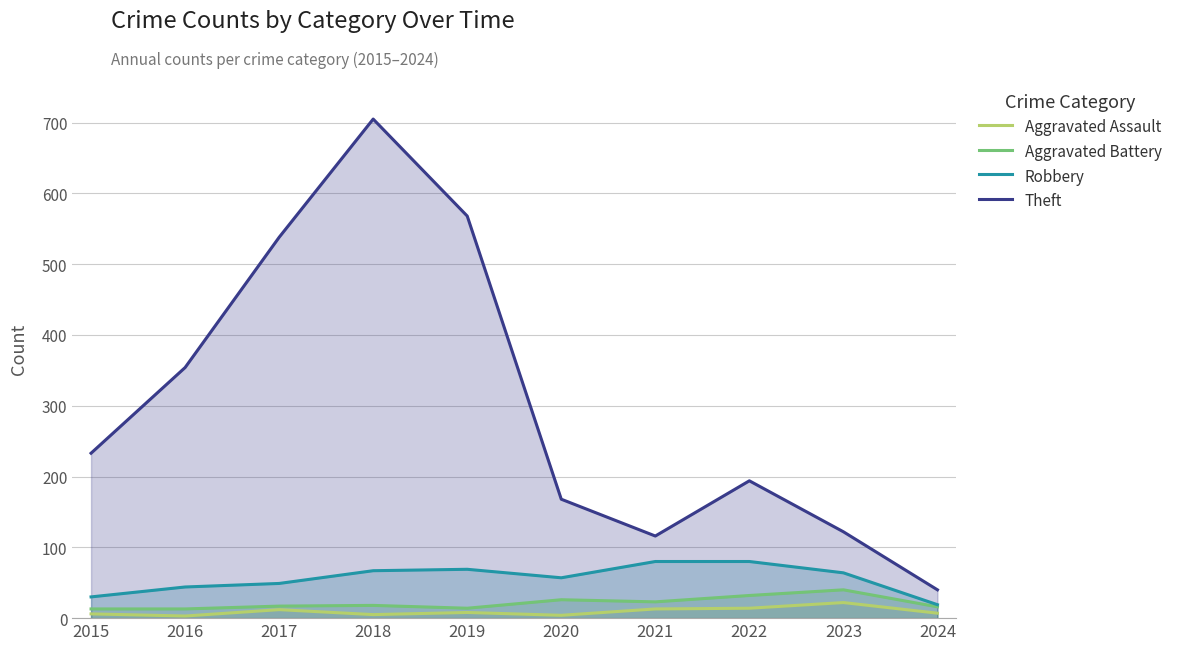

Does the chart have visible grid lines?

Yes